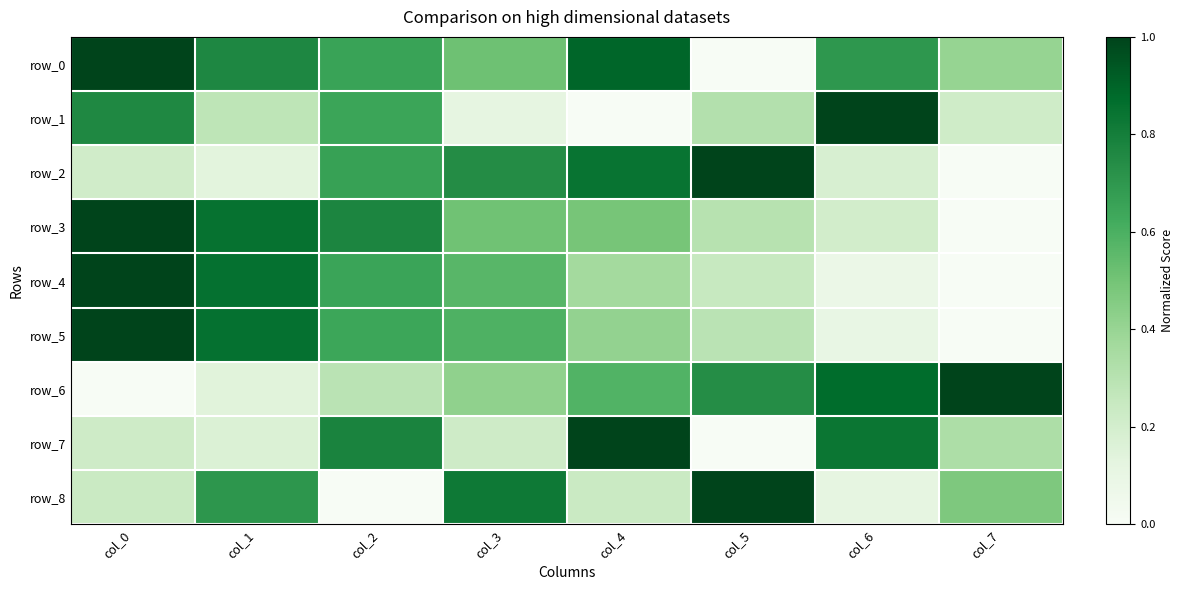

What is the average value of the row_3 series?

0.5